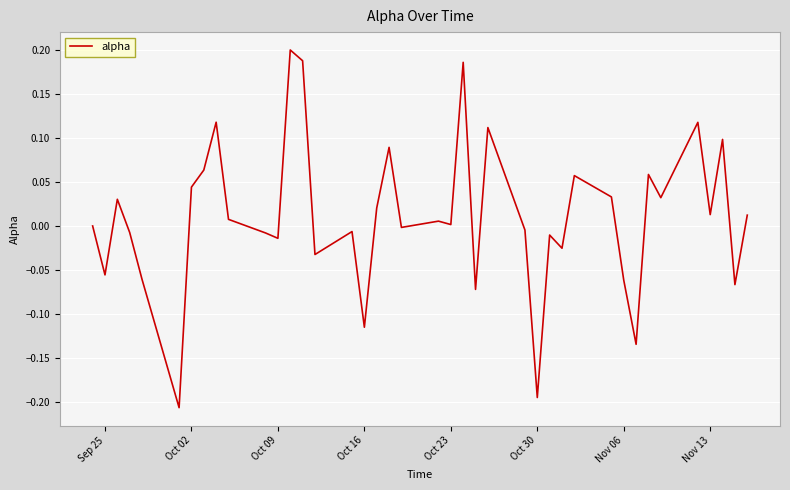

Does the chart have visible grid lines?

Yes